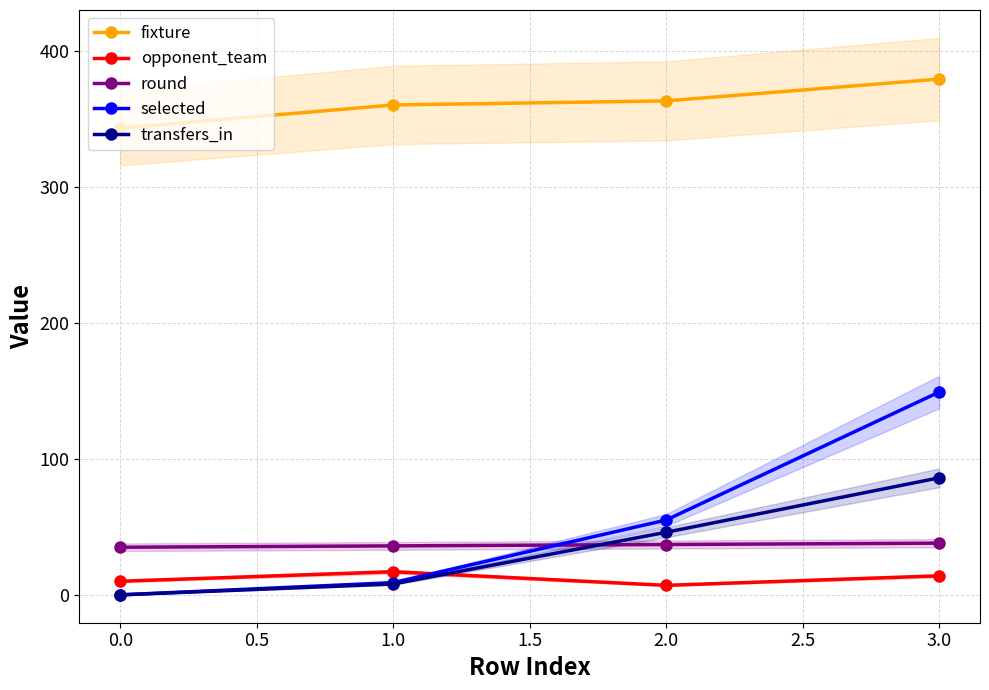

Is the value of fixture at 3.0 greater than the value of round at 0.0?

Yes